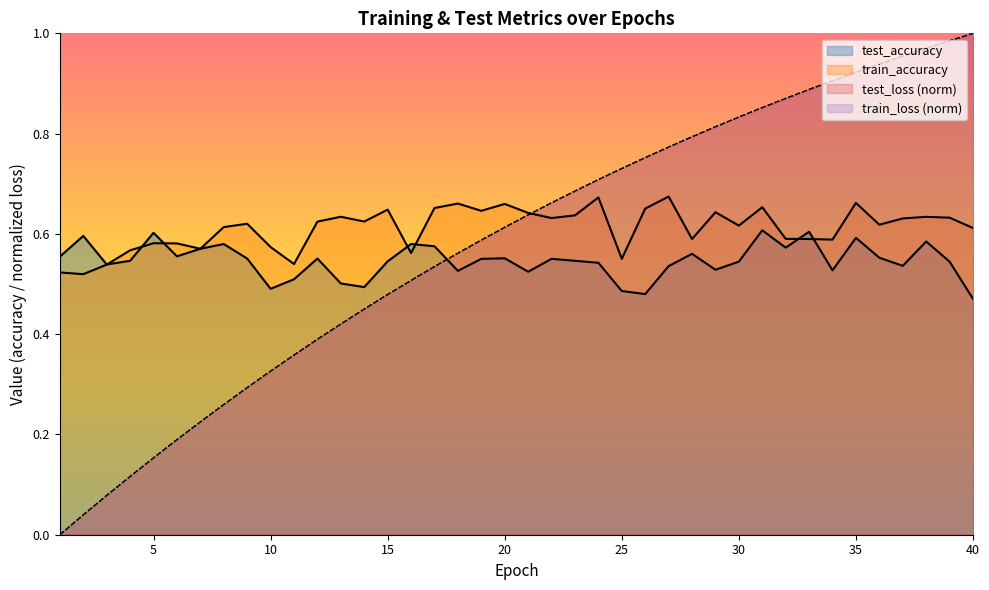

What is the average value of the test_accuracy series?

0.5